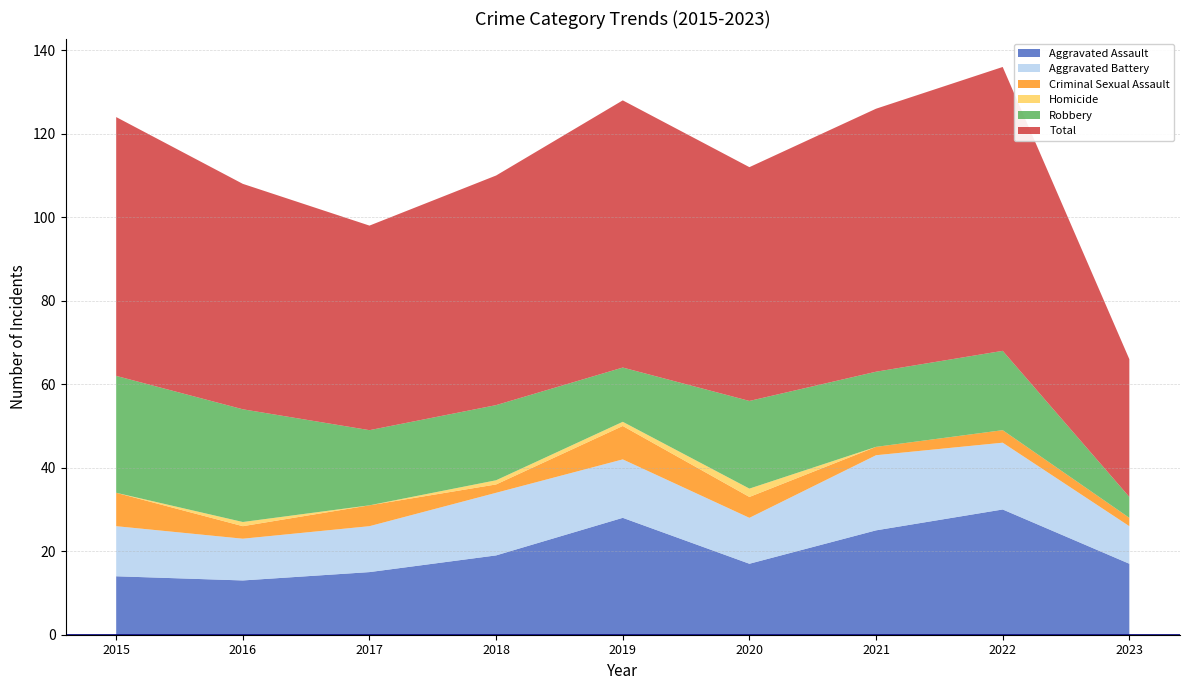

Reading left to right, transcribe all the data shown in this chart.

Aggravated Assault: 14	13	15	19	28	17	25	30	17
Aggravated Battery: 12	10	11	15	14	11	18	16	9
Criminal Sexual Assault: 8	3	5	2	8	5	2	3	2
Homicide: 0	1	0	1	1	2	0	0	0
Robbery: 28	27	18	18	13	21	18	19	5
Total: 62	54	49	55	64	56	63	68	33